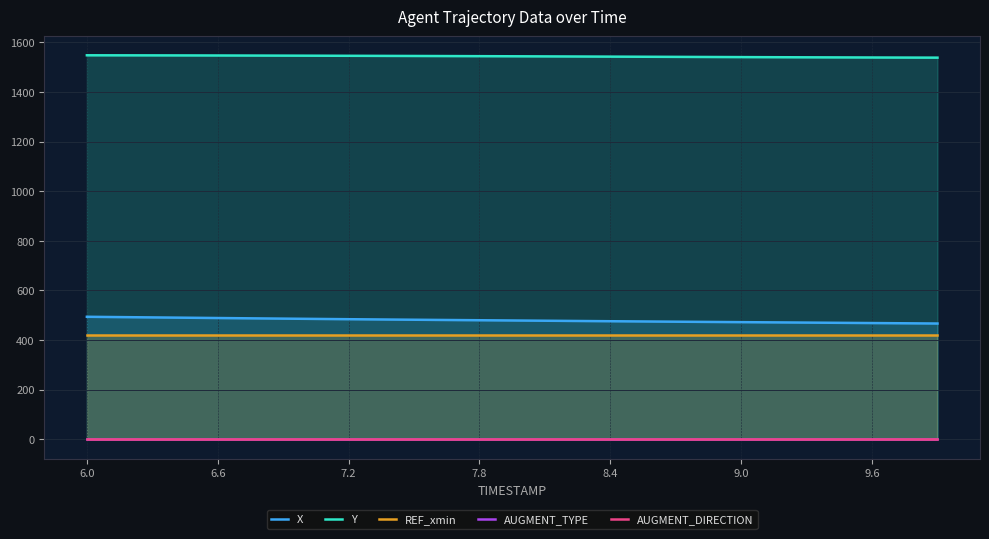

True or false: X and REF_xmin intersect in this chart.

False